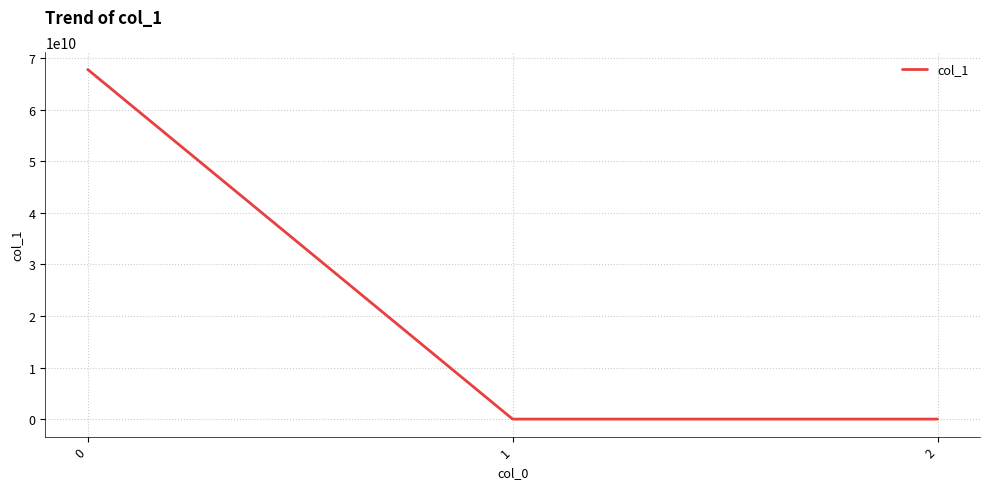

What is the greatest value displayed?

67817357166.0